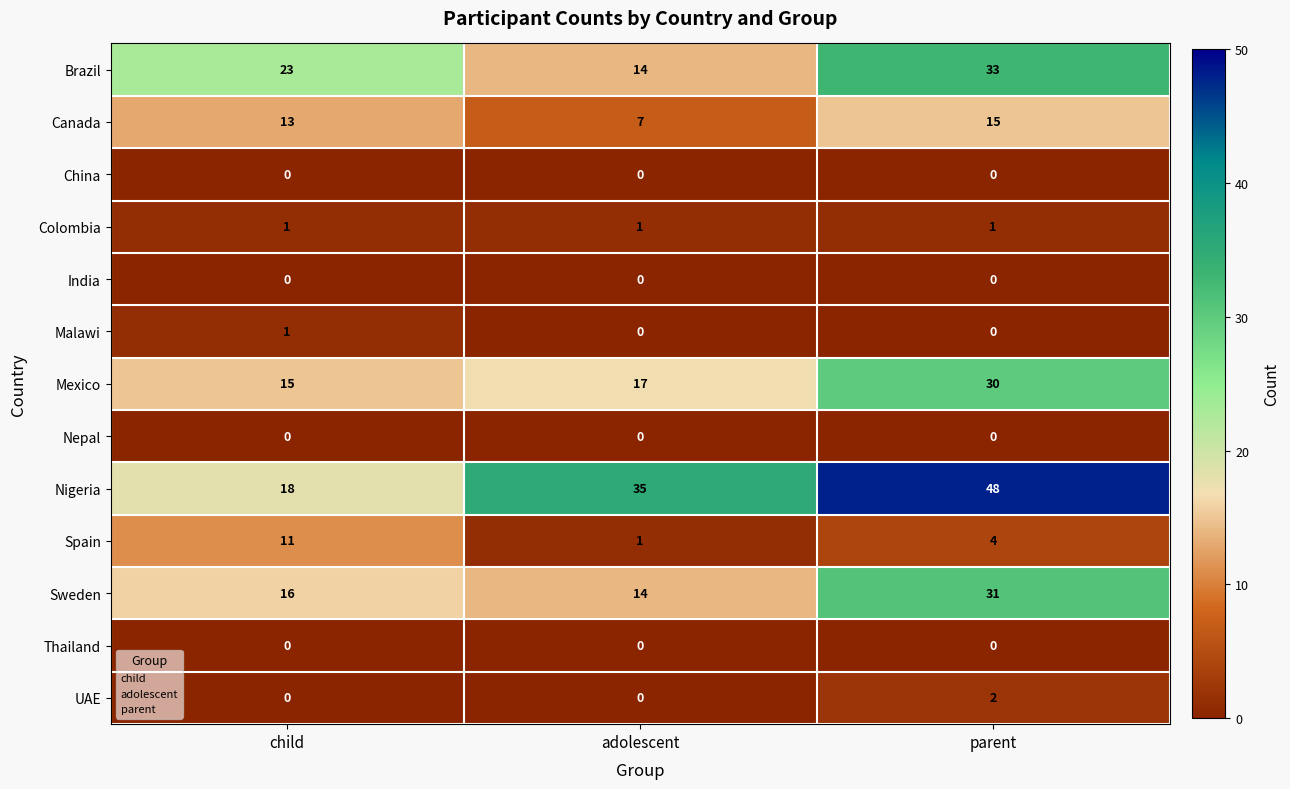

Which series has the largest range (max minus min)?

Nigeria